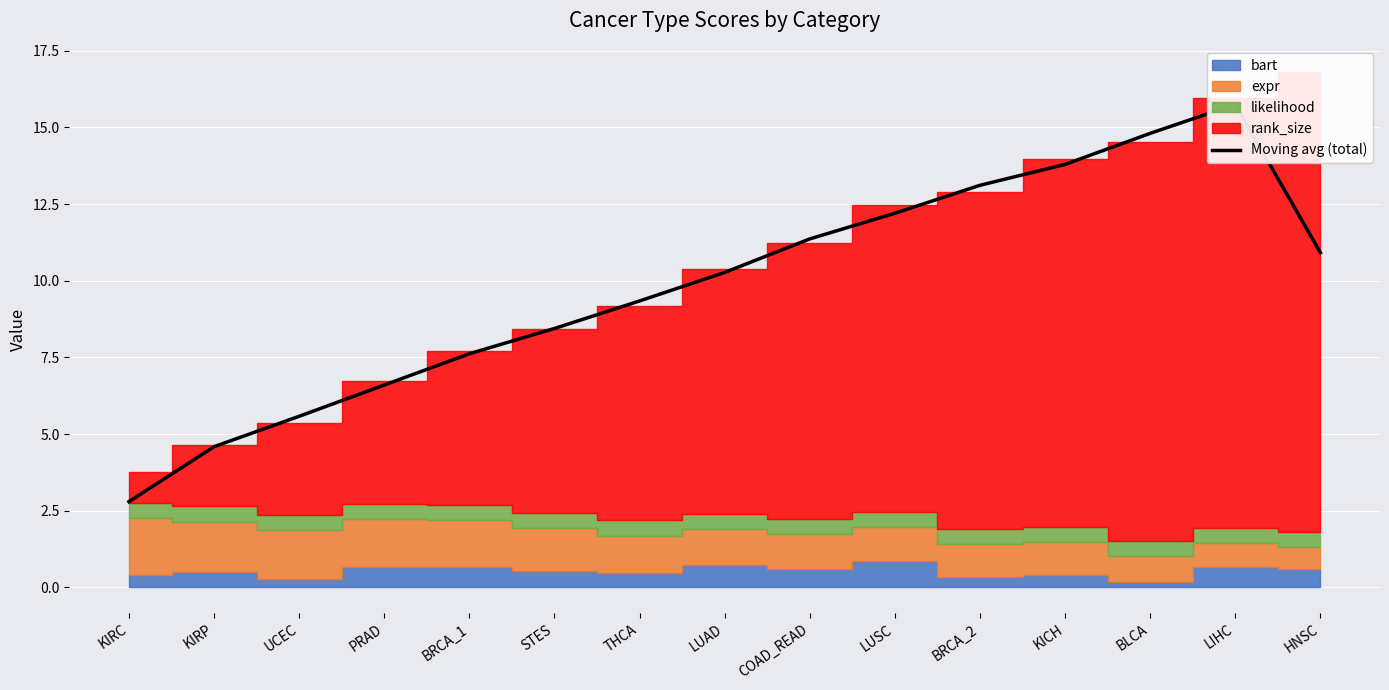

Reading left to right, list all the values displayed in this chart.

KIRC=2.8	KIRP=4.6	UCEC=5.6	PRAD=6.6	BRCA_1=7.6	STES=8.4	THCA=9.3	LUAD=10.3	COAD_READ=11.4	LUSC=12.2	BRCA_2=13.1	KICH=13.8	BLCA=14.8	LIHC=15.8	HNSC=10.9